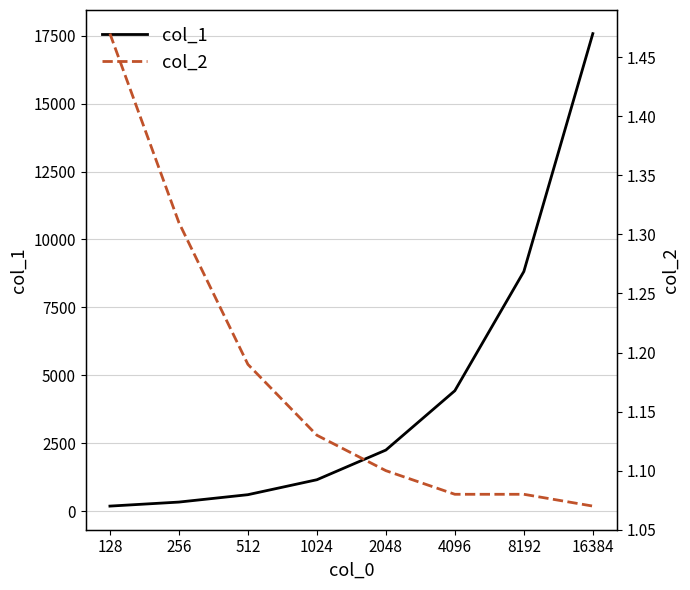

What is the difference between the second highest and second lowest values in the col_1 series?

8484